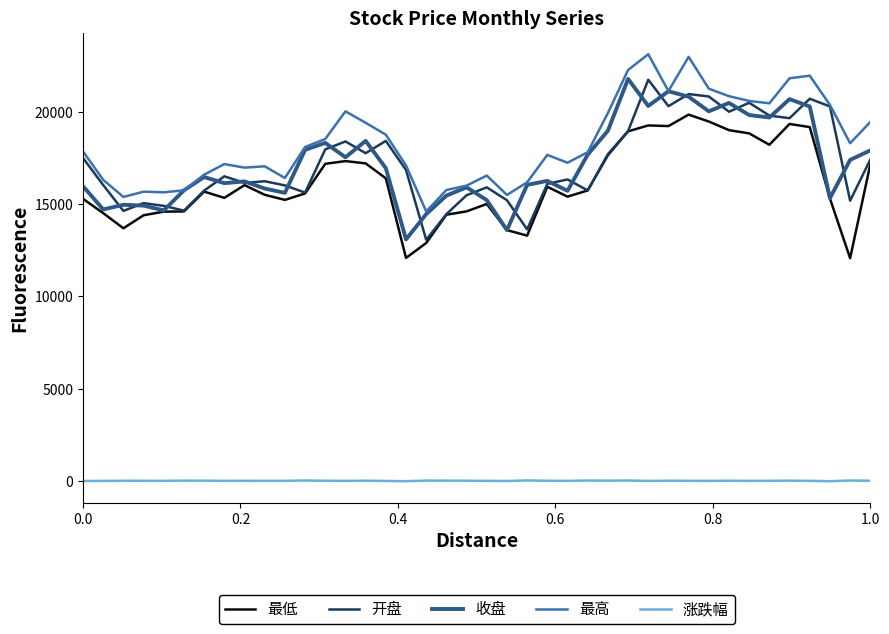

What is the sum of all 最高 values?

734712.4